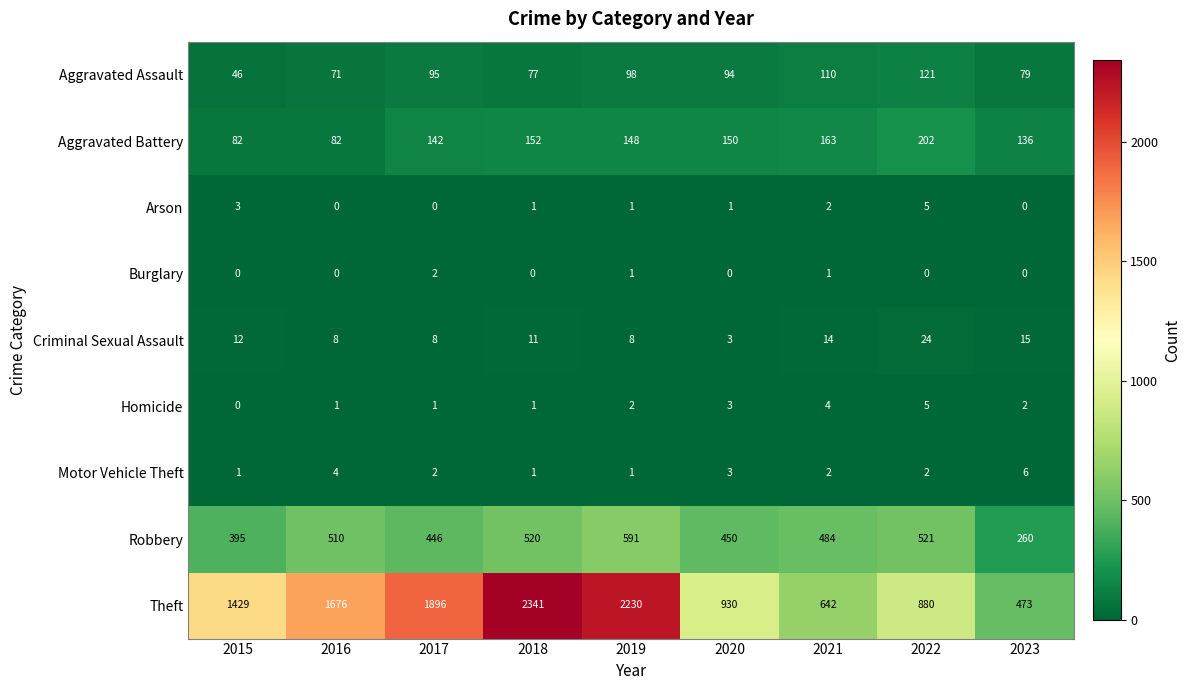

At which category is the sum across all series the highest?

2018